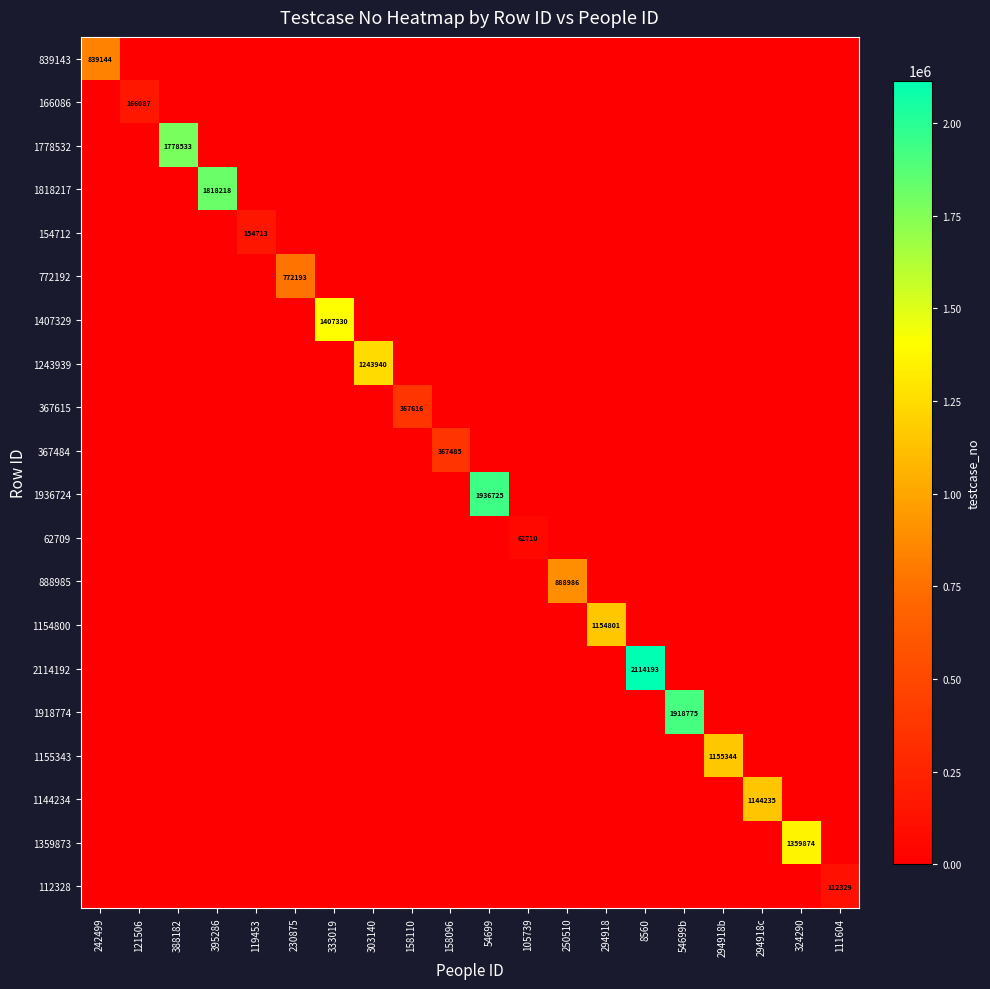

Is the value of 839143 at 158110 greater than the value of 1144234 at 158096?

No